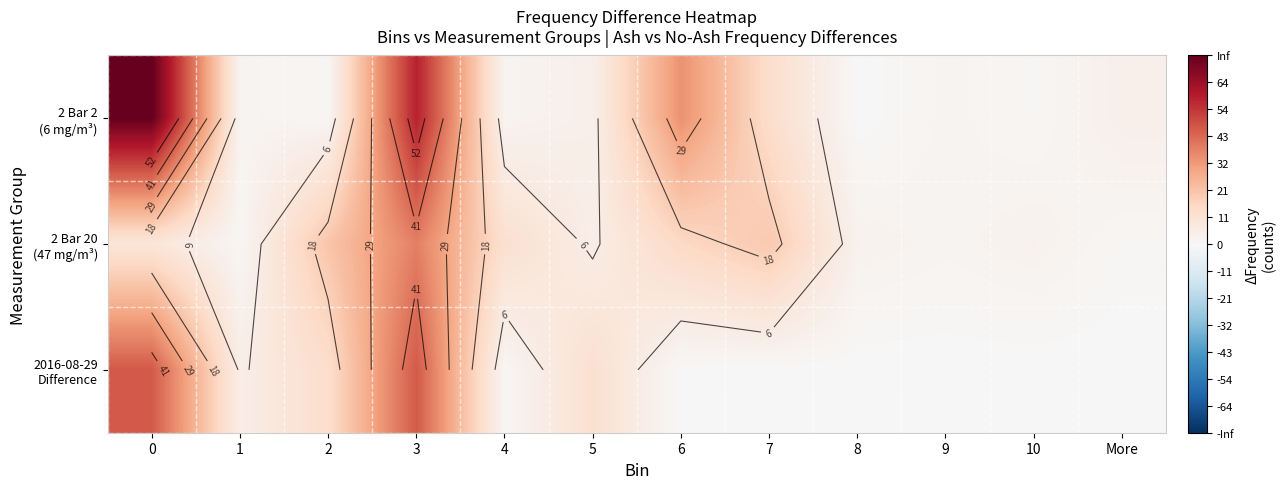

Rank the categories by 2 Bar 20 (47 mg/m³) value from lowest to highest.

1, More, 9, 8, 10, 5, 0, 4, 6, 7, 2, 3